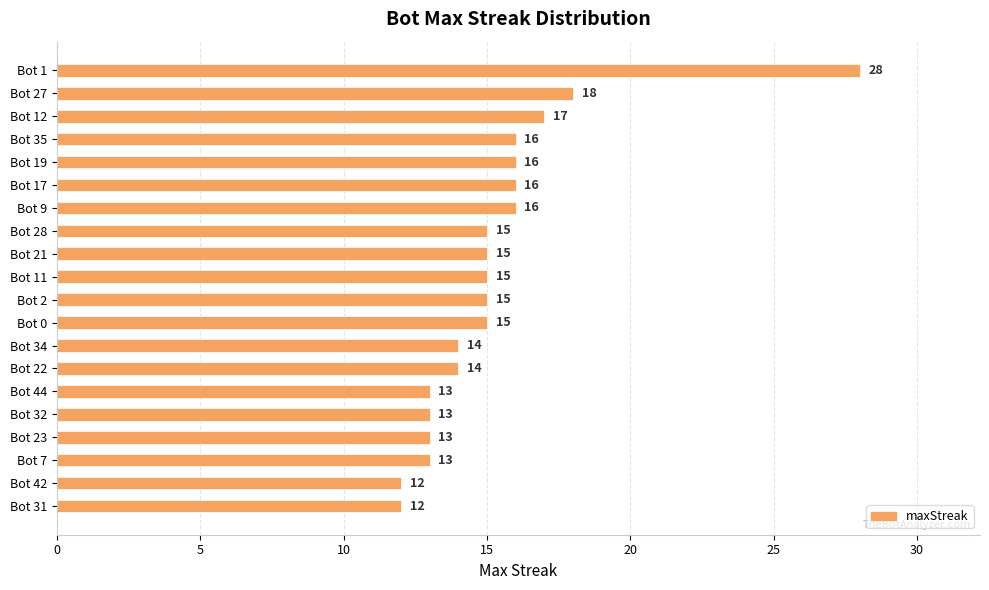

Between Bot 23 and Bot 27, which is larger?

Bot 27